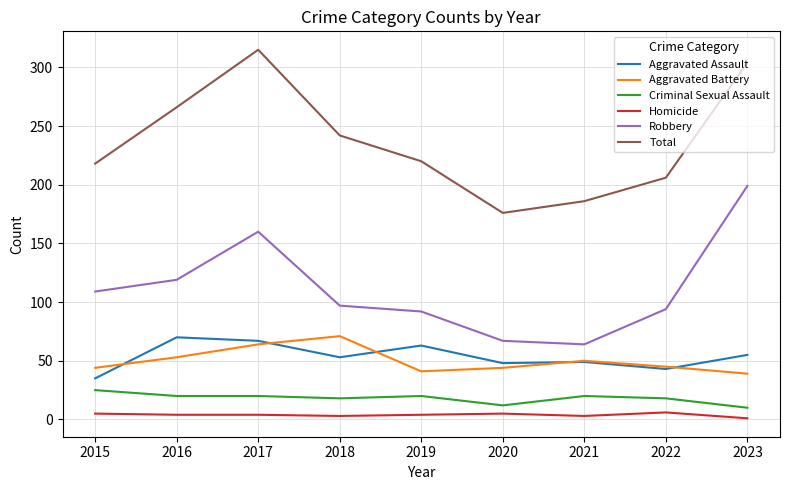

Which series changed the most between 2016 and 2022?

Total